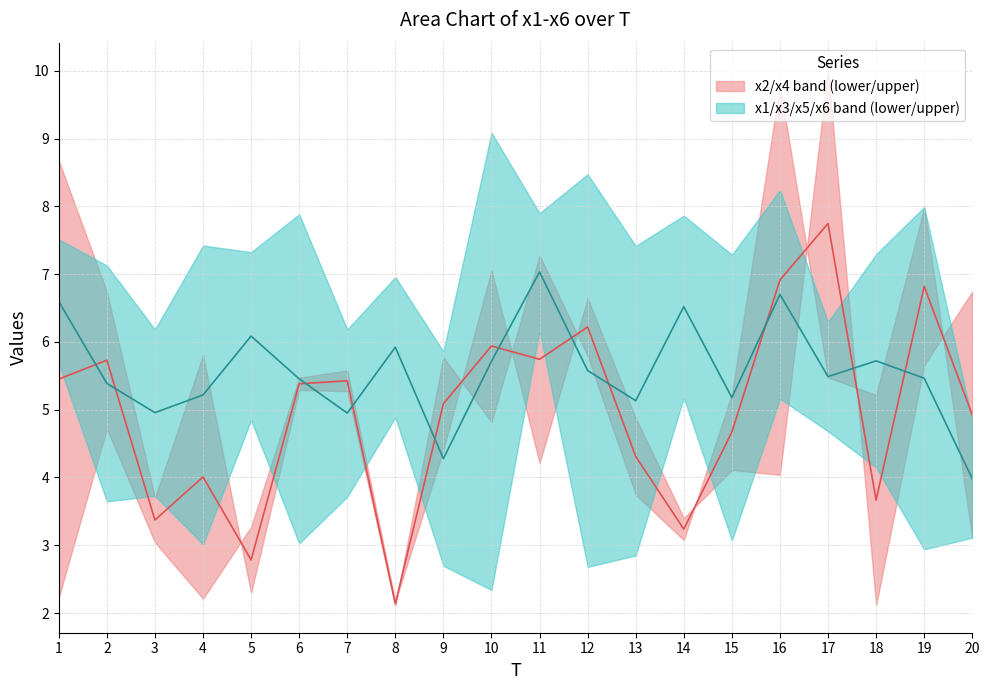

How many values in the x2/x4 median series exceed 5?

11